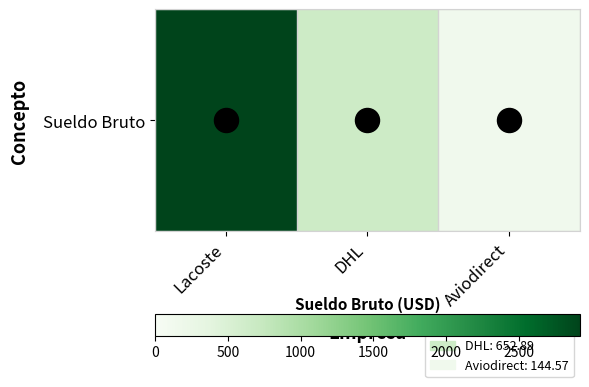

Which category has the highest value across all series?

Lacoste